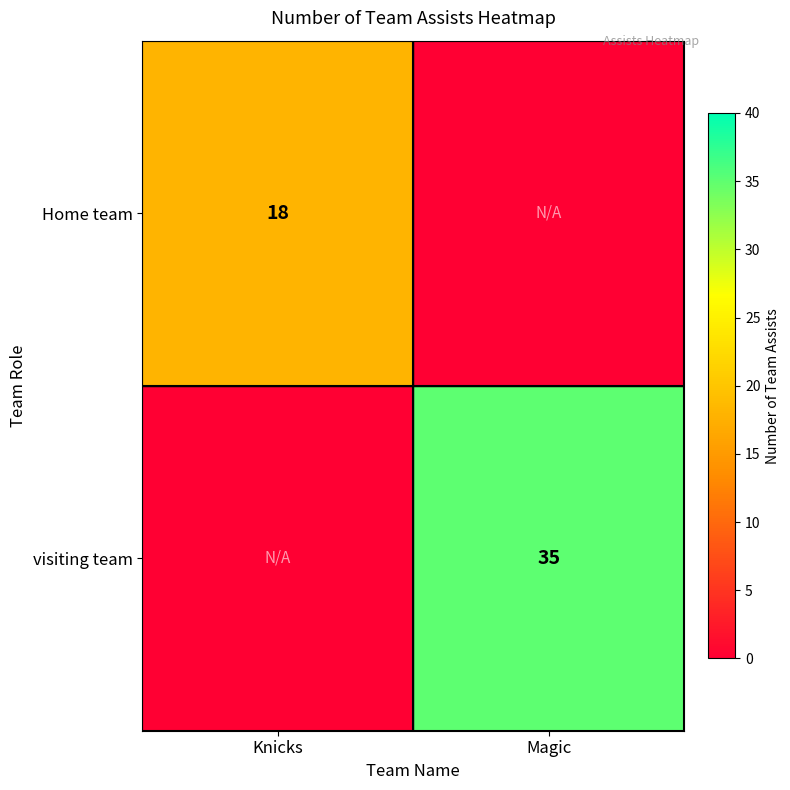

Is it true that visiting team equals 15 at Magic?

False